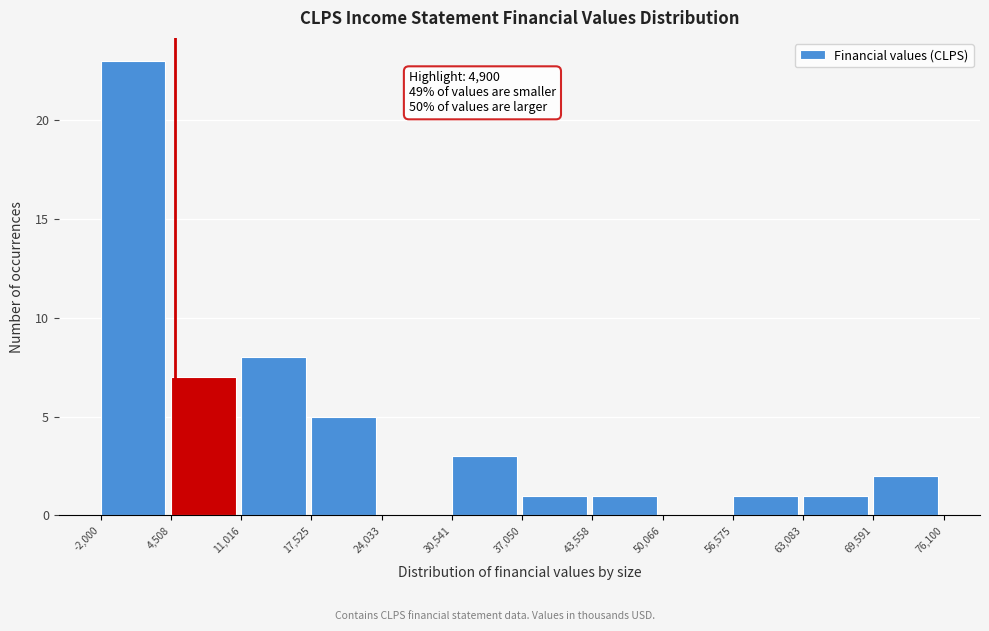

Over which range of the x-axis is the bar tallest?

-2,000 to 4,508